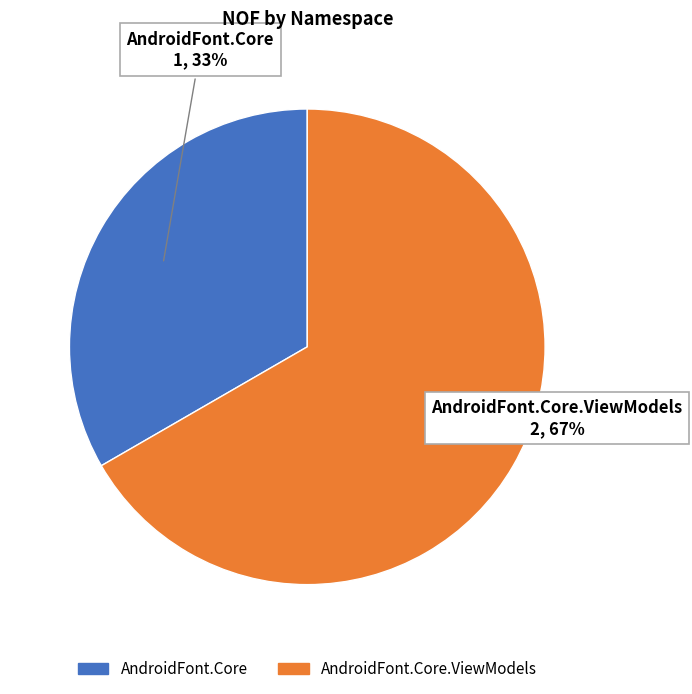

Rank the categories by value from highest to lowest.

AndroidFont.Core.ViewModels, AndroidFont.Core